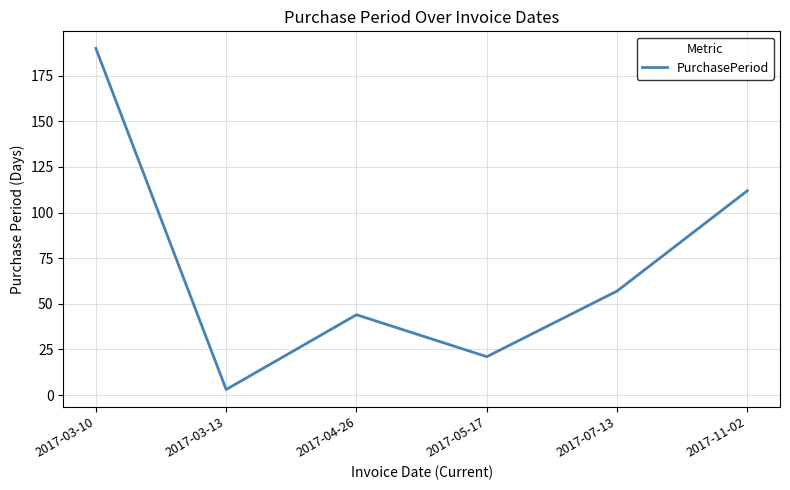

Where does the data first go above 57?

2017-03-10